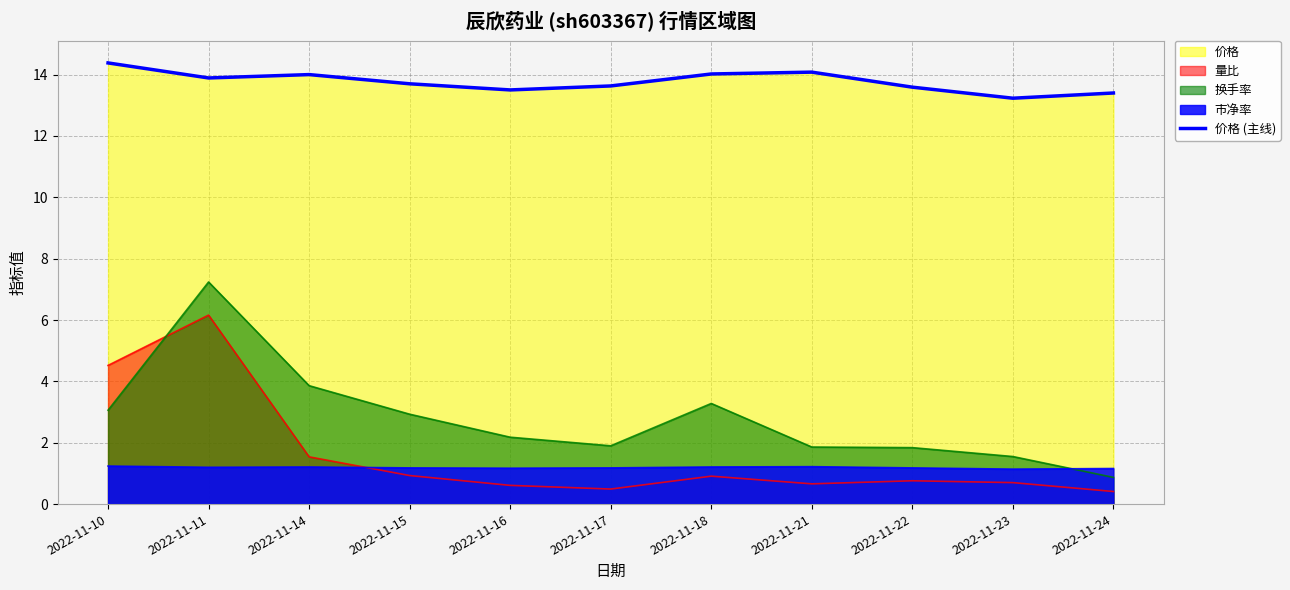

Count the number of categories in the chart.

11